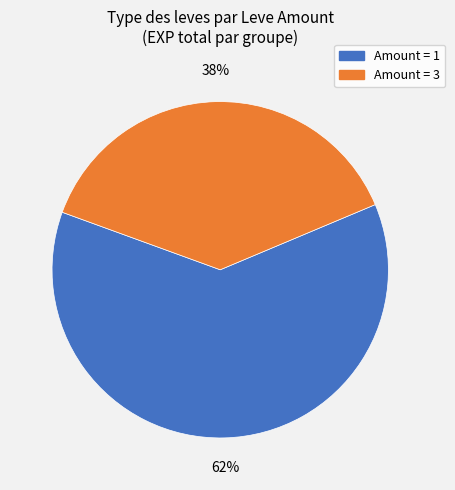

To the nearest percent, what is the difference between the largest and smallest slice percentages?

24%